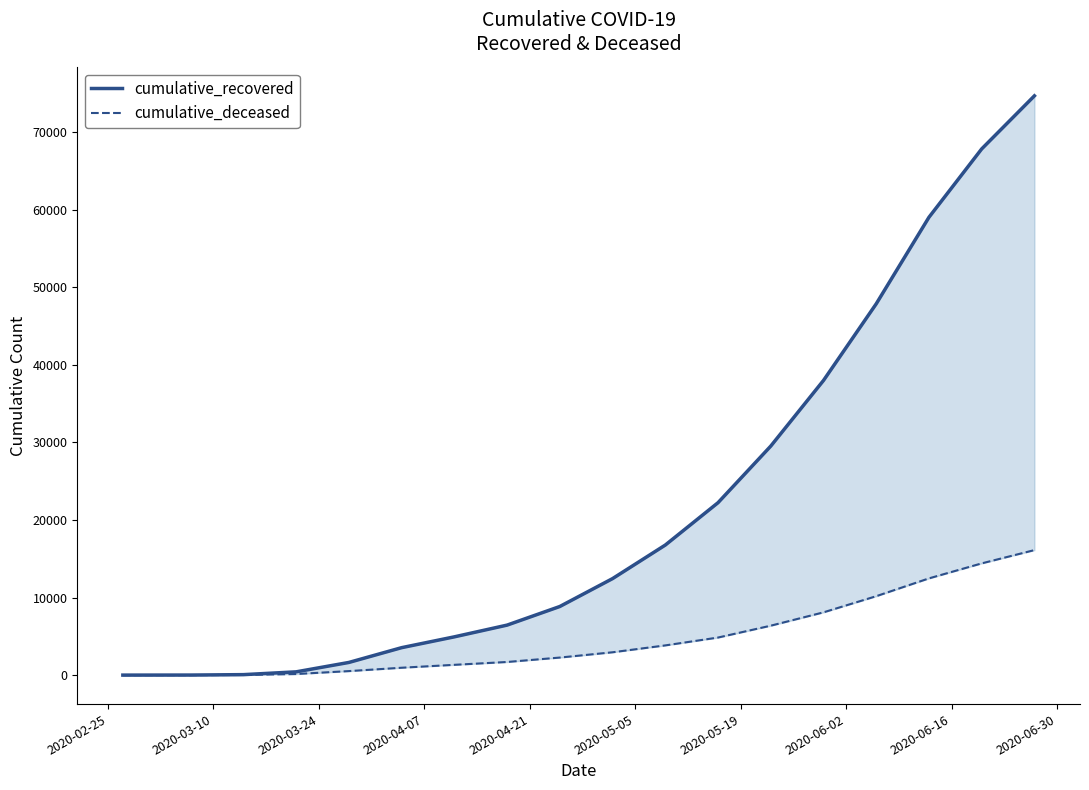

Which series has the largest total across all categories?

cumulative_recovered